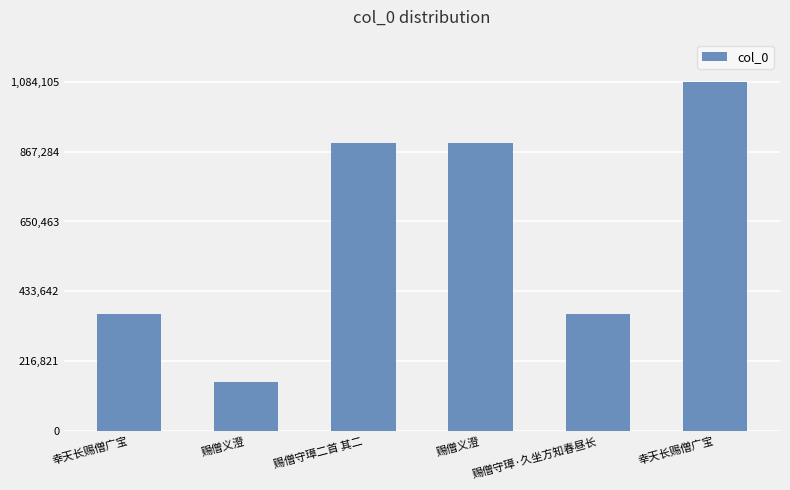

Rank the categories by value from highest to lowest.

幸天长赐僧广宝, 赐僧守璋二首 其二, 赐僧义澄, 赐僧守璋·久坐方知春昼长, 幸天长赐僧广宝, 赐僧义澄